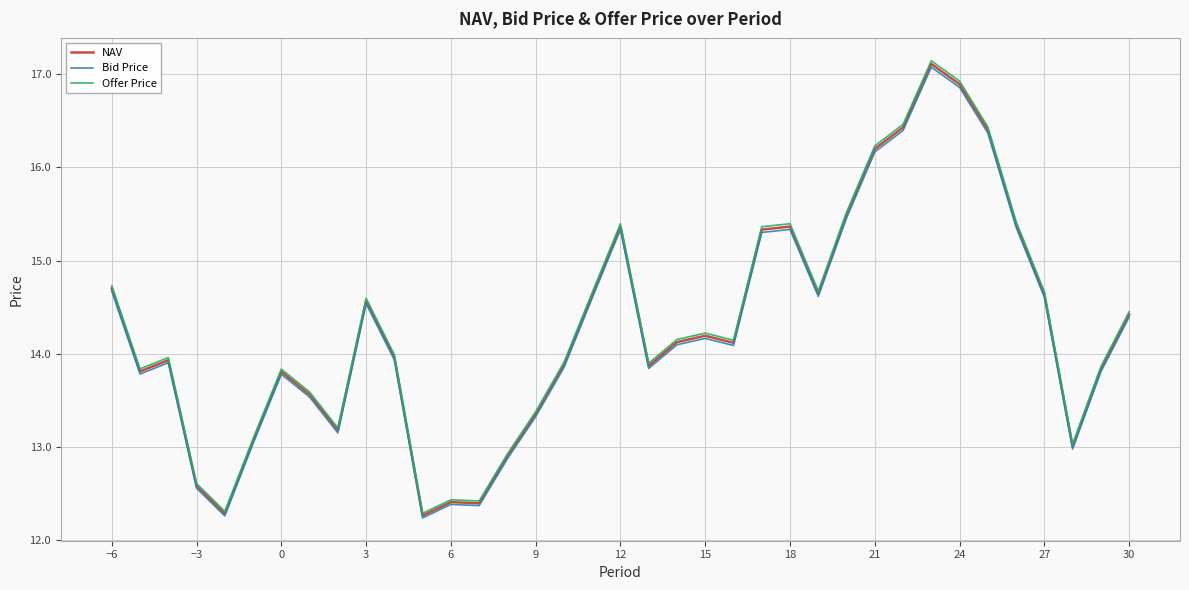

What is the difference between the maximum and second lowest values in the Offer Price series?

4.8